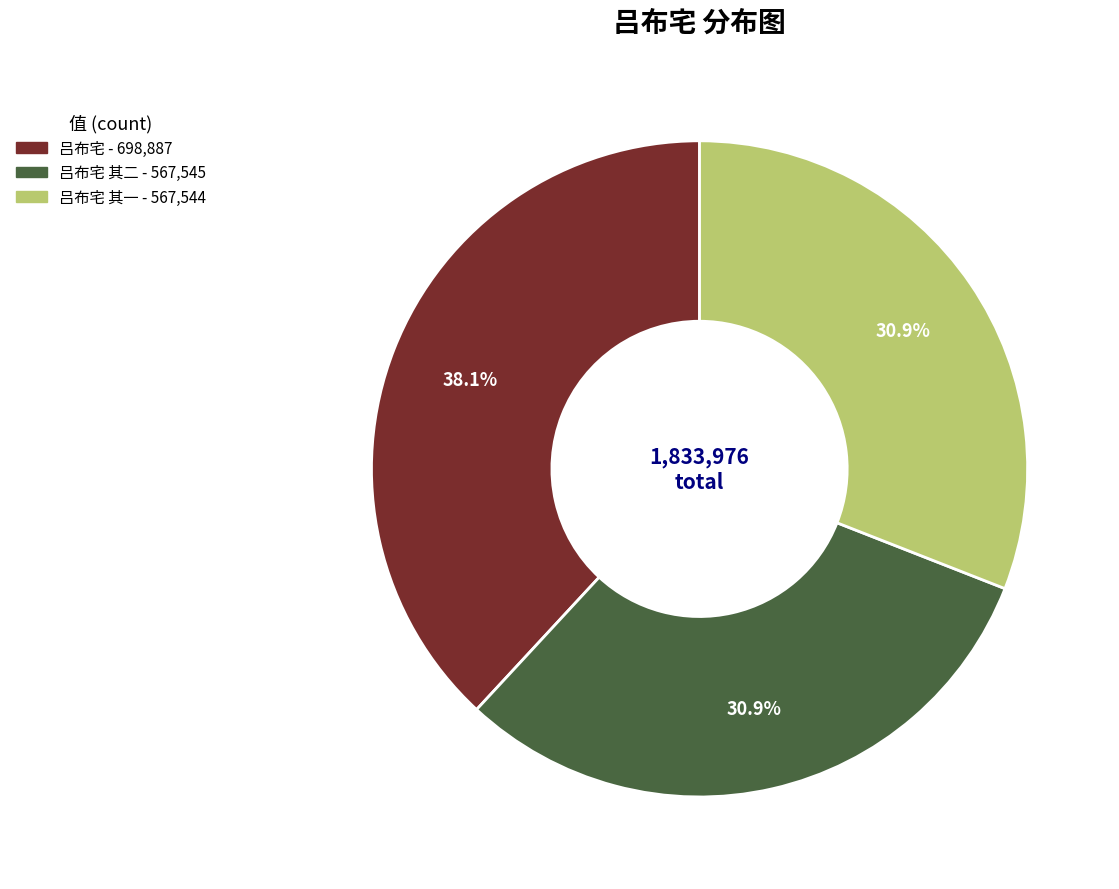

Is there any slice that represents more than half of the pie?

No